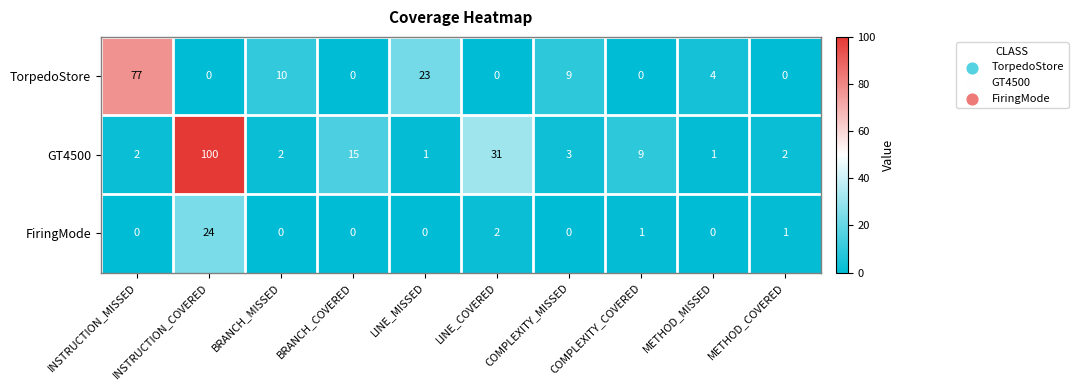

At which category is the sum across all series the highest?

INSTRUCTION_COVERED